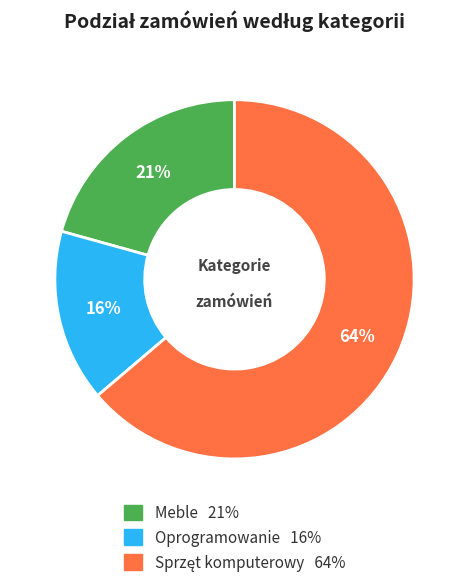

Which category has the smallest portion of the pie?

Oprogramowanie